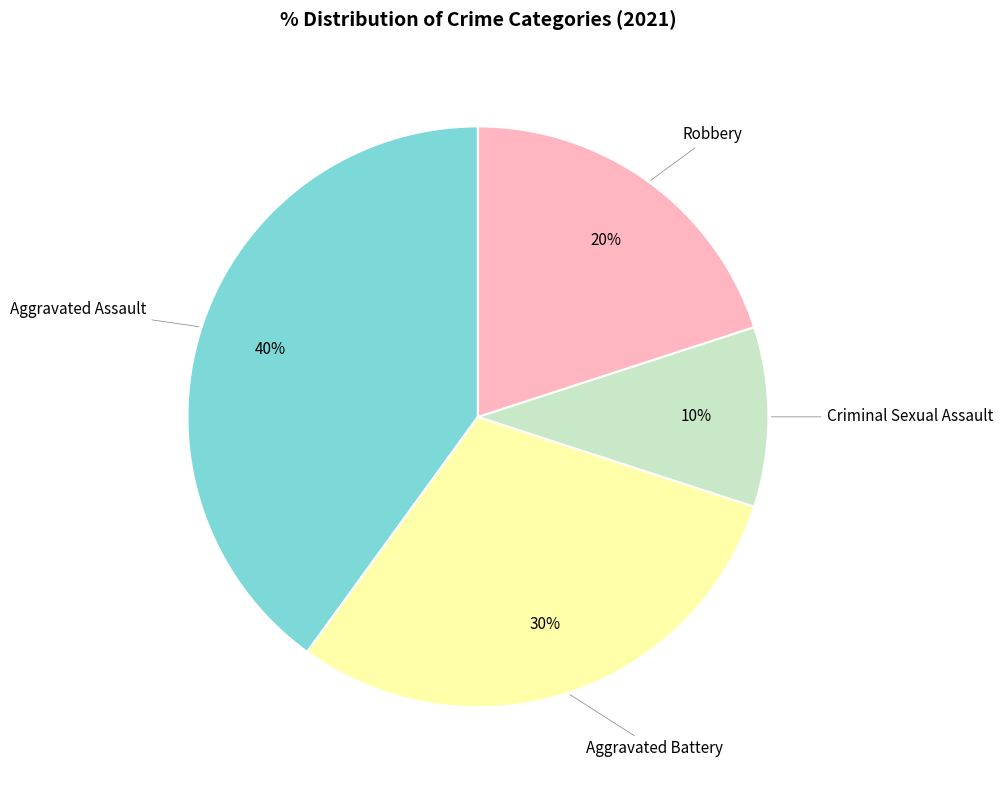

Is there a majority slice in this chart?

No